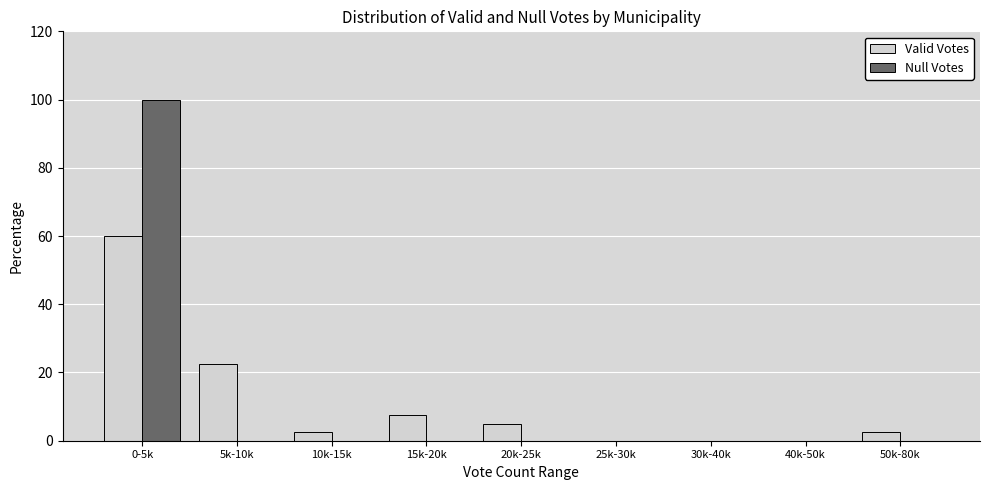

Reading left to right, list all the values displayed in this chart.

Valid Votes: 0-5k=60.0	5k-10k=22.5	10k-15k=2.5	15k-20k=7.5	20k-25k=5.0	25k-30k=0.0	30k-40k=0.0	40k-50k=0.0	50k-80k=2.5
Null Votes: 0-5k=100.0	5k-10k=0.0	10k-15k=0.0	15k-20k=0.0	20k-25k=0.0	25k-30k=0.0	30k-40k=0.0	40k-50k=0.0	50k-80k=0.0